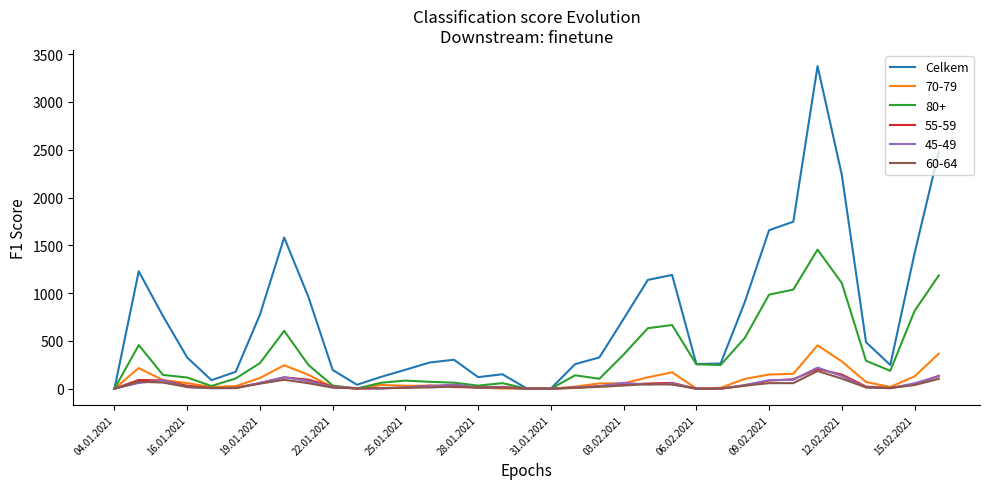

Which series has the largest total across all categories?

Celkem